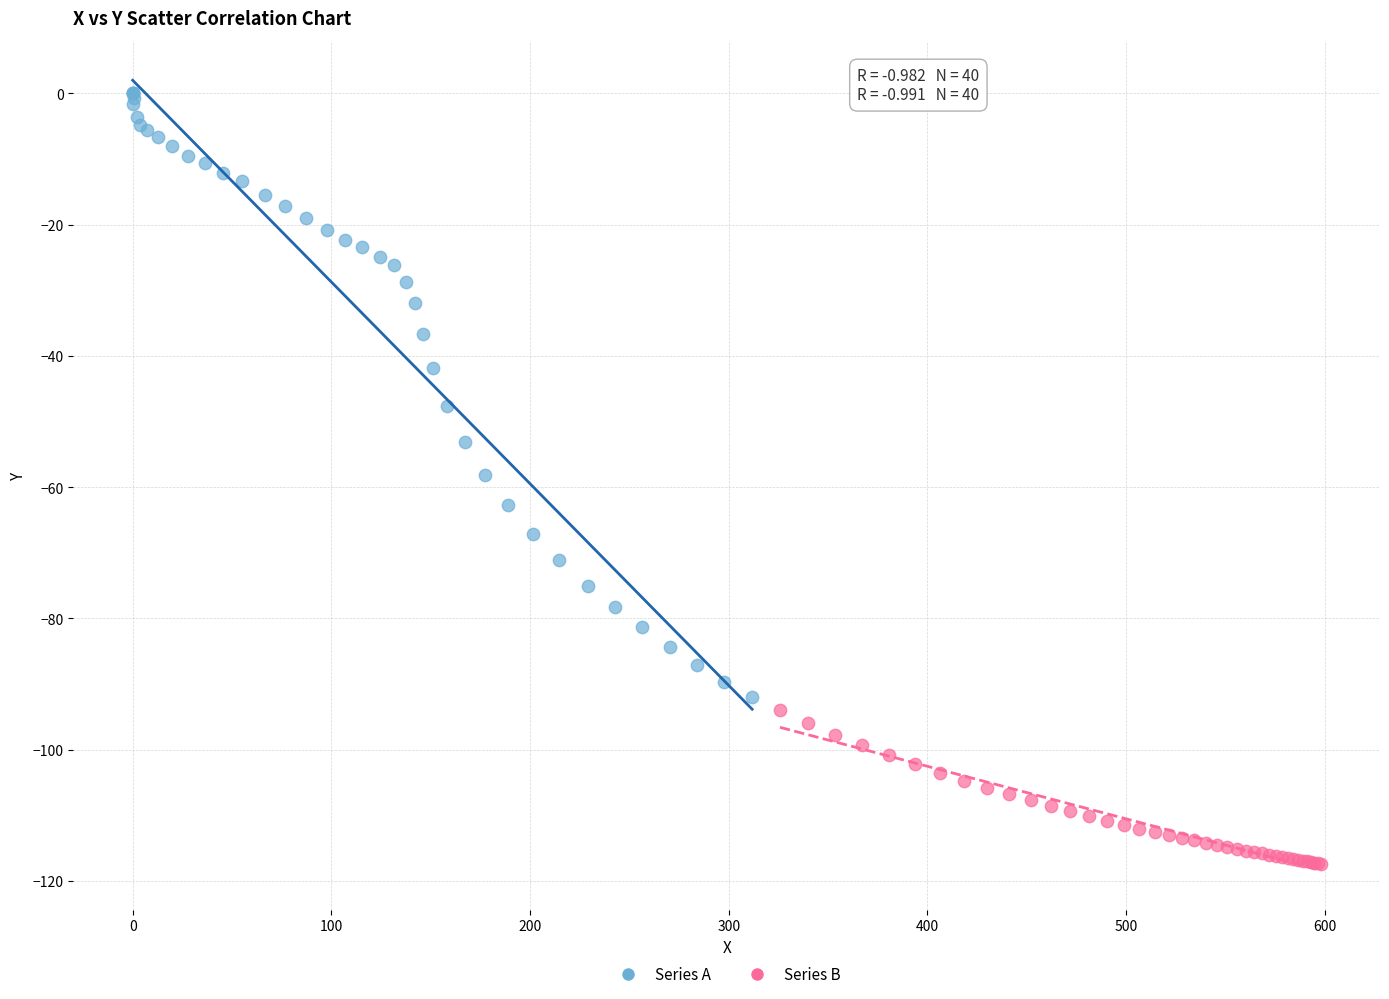

Which series contains the highest Y value?

Series A